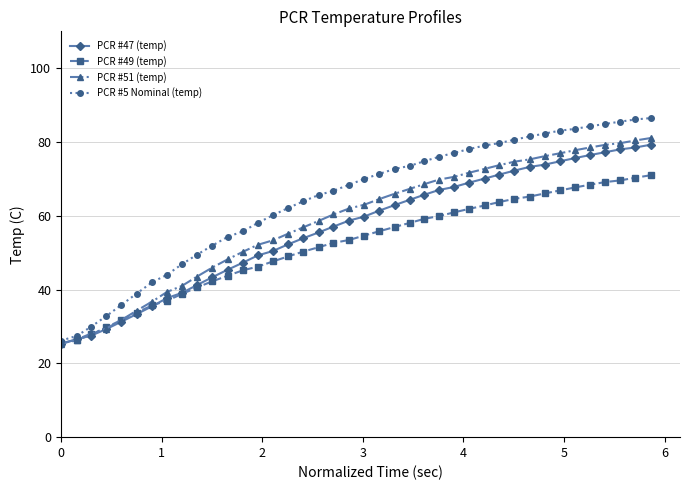

What is the highest value of the PCR #5 Nominal (temp) series?

86.5